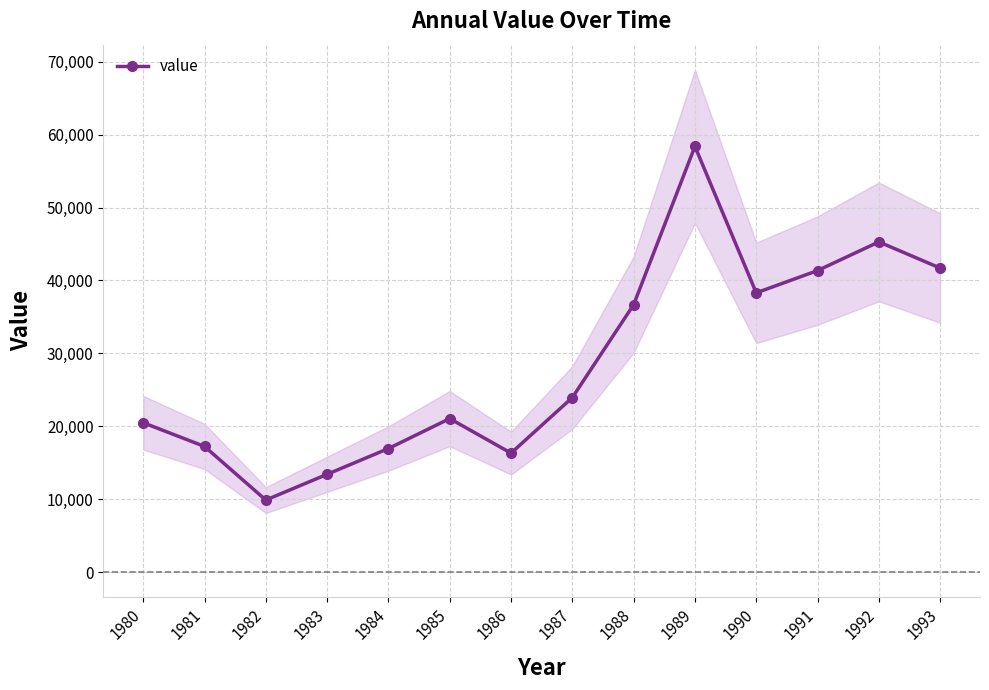

Which category has the highest value across all series?

1989